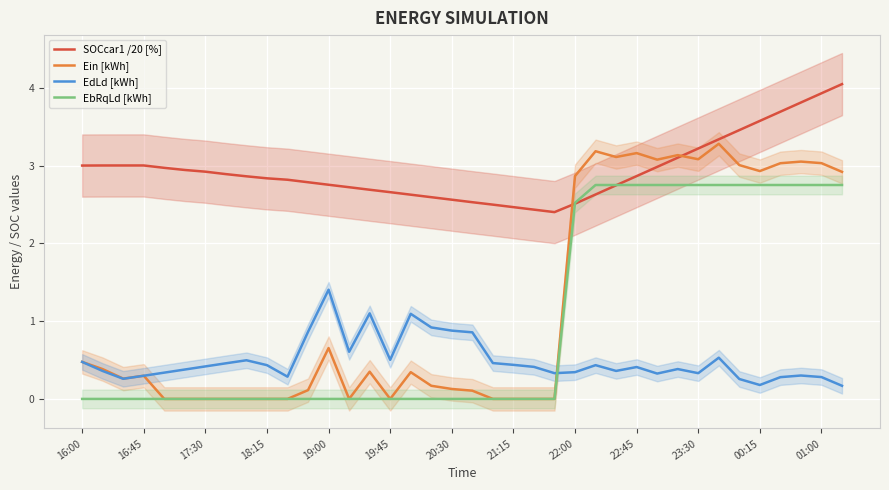

The value of Ein [kWh] at 18:15 is 0.0. True or false?

True